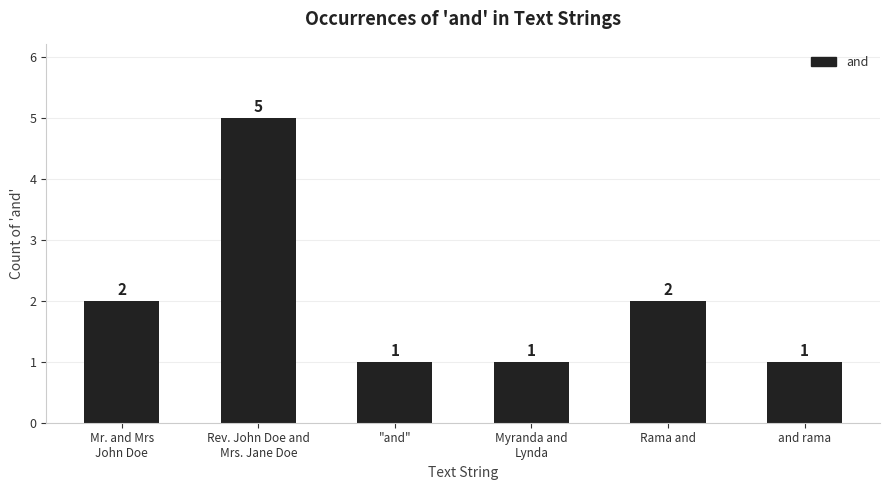

What value does the data have at "and"?

1